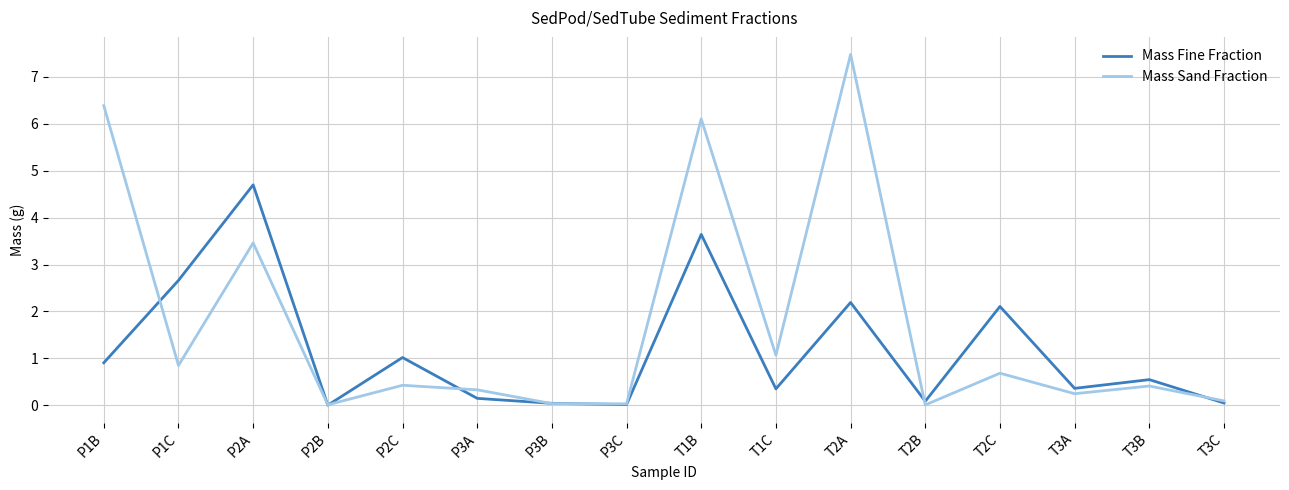

True or false: Mass Sand Fraction has more than 2 interior local peaks.

True